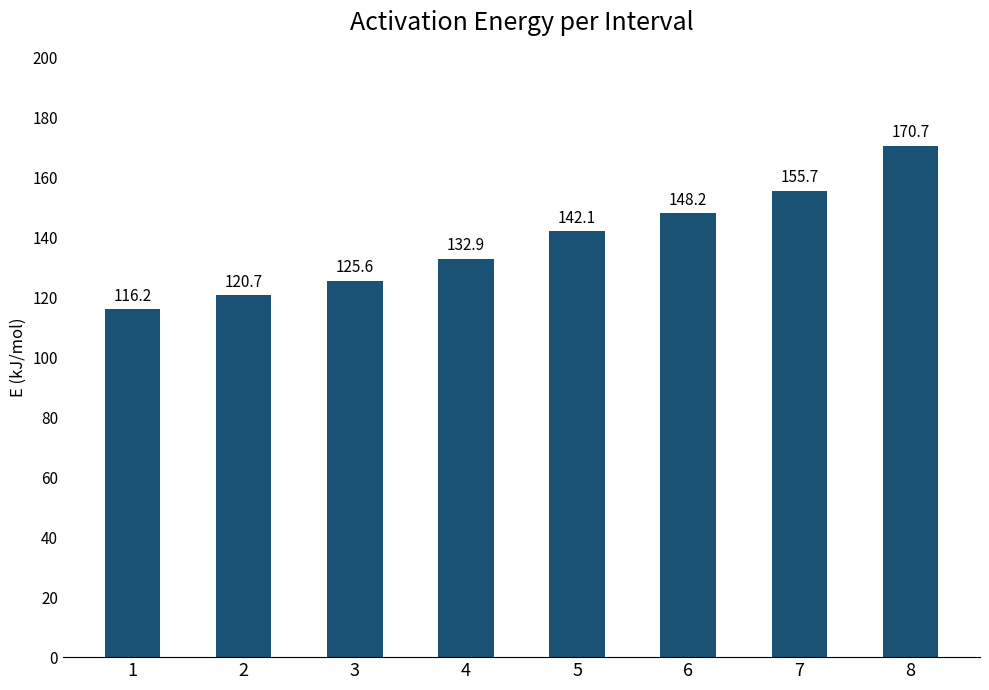

What is the value of the 3rd bar from the left?

125.6